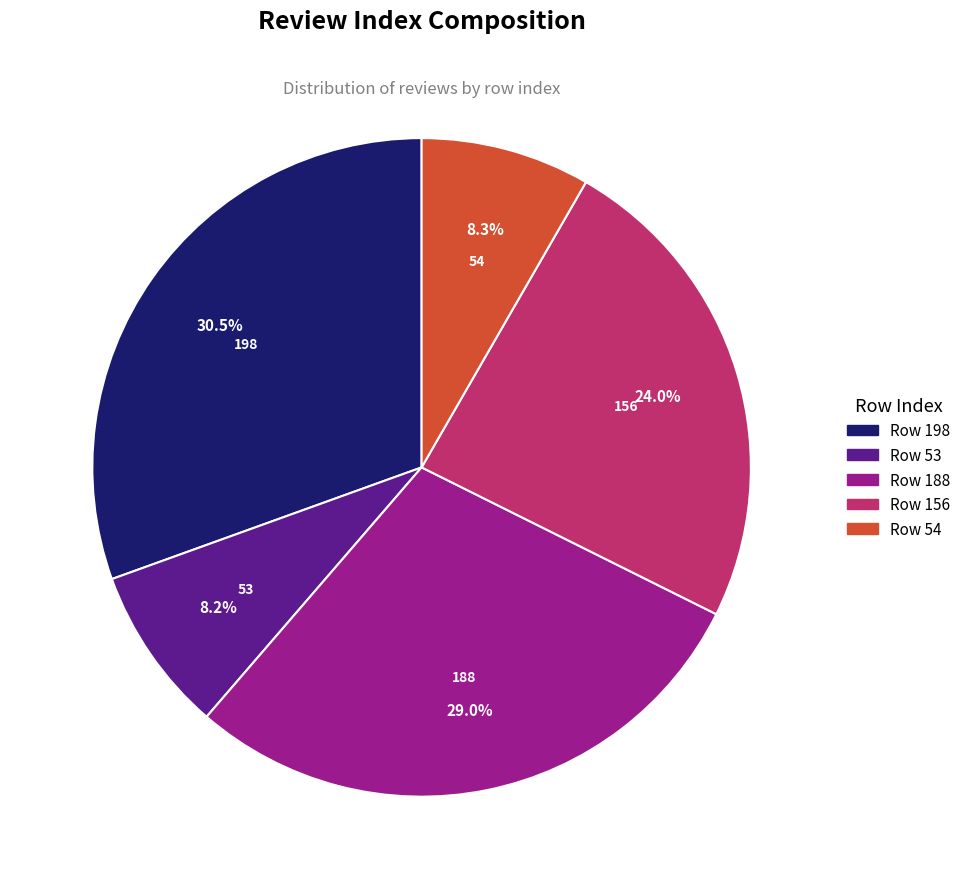

The 188 slice represents 29% of the pie. True or false?

True